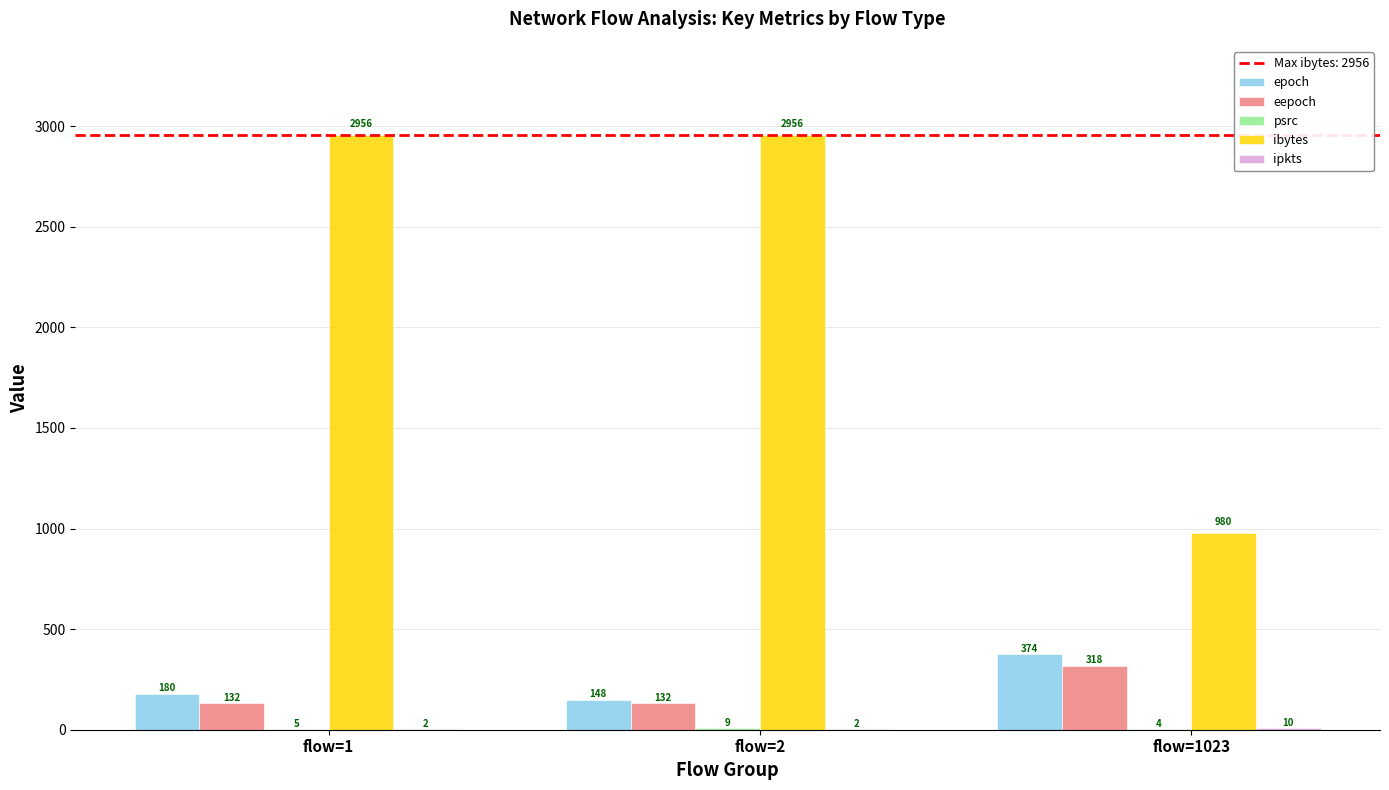

How many ibytes values are between 980 and 2956?

3